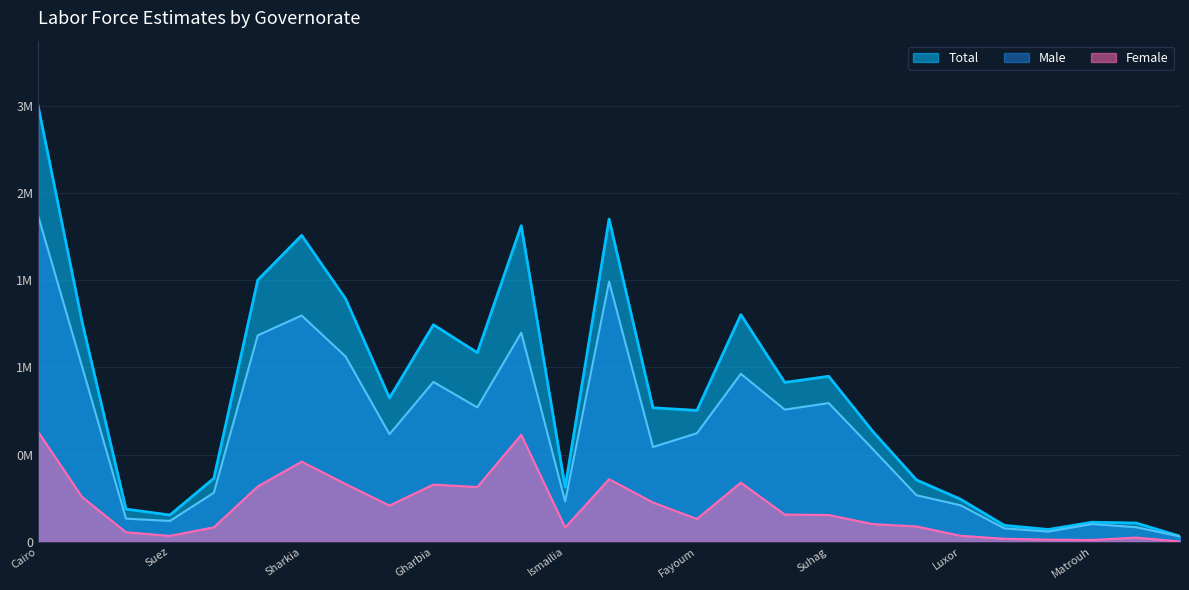

The value of Female at Qena is 27403. True or false?

False